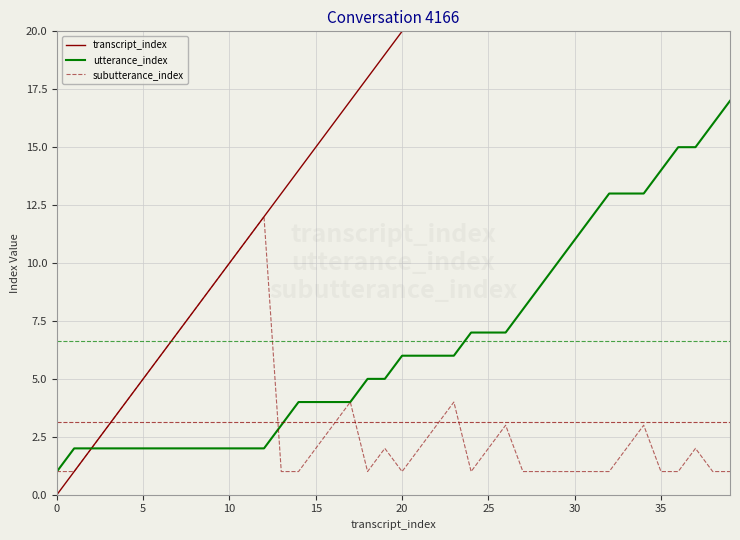

Is it true that subutterance_index equals 2 at 25?

True